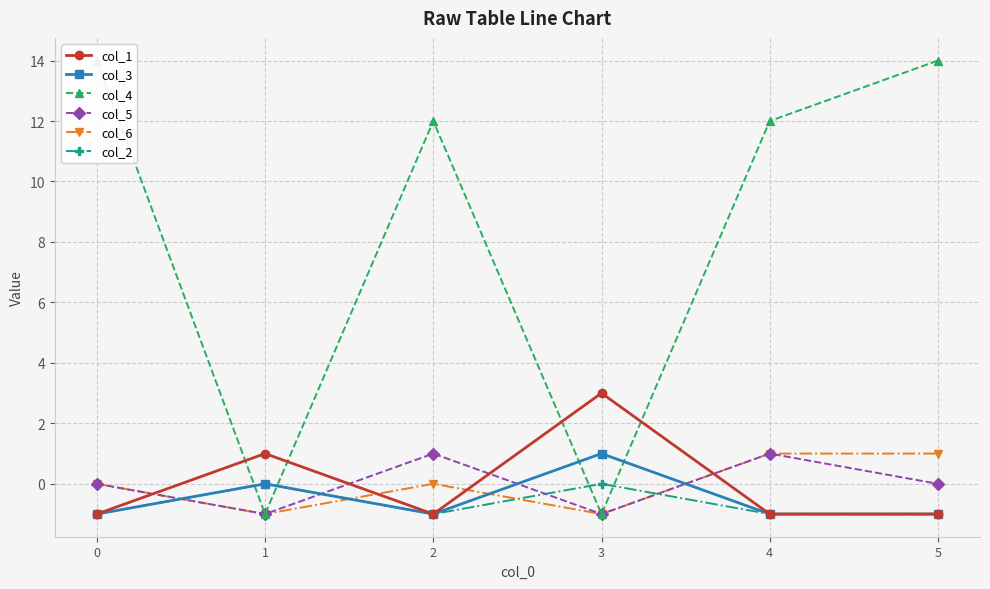

Is it true that col_5 equals -1 at 1?

True